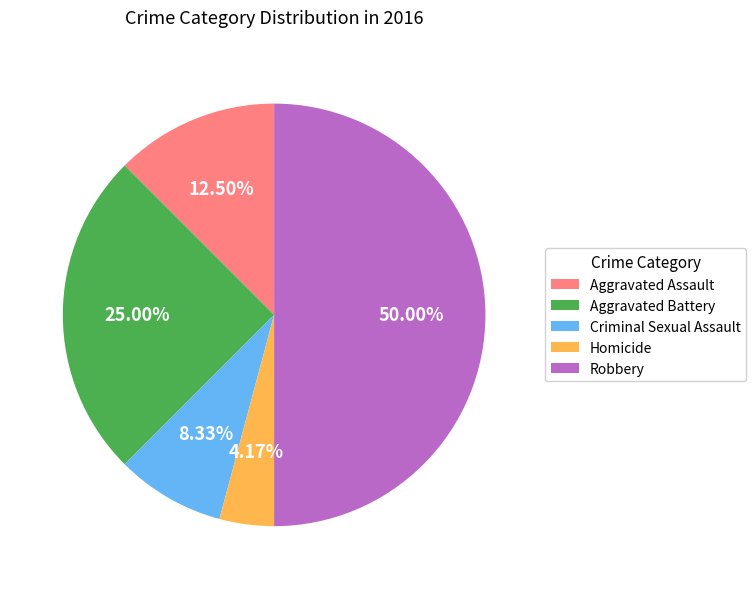

Between Aggravated Assault and Aggravated Battery, which is larger?

Aggravated Battery